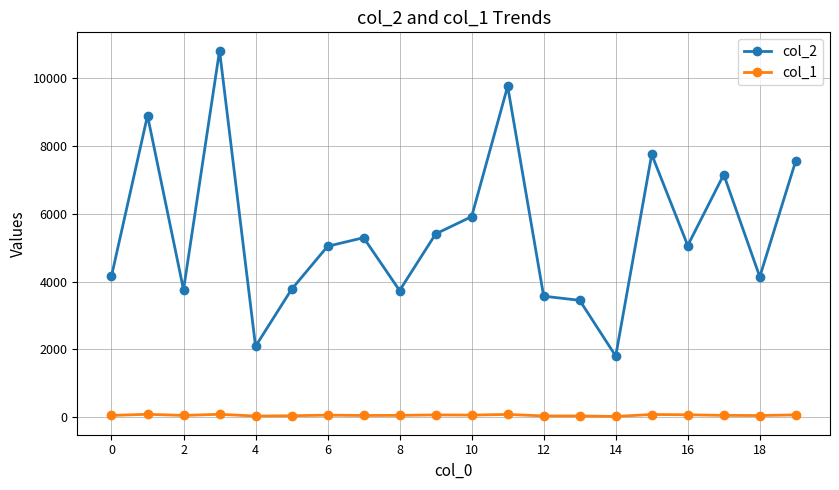

Which series has the widest spread of values?

col_2